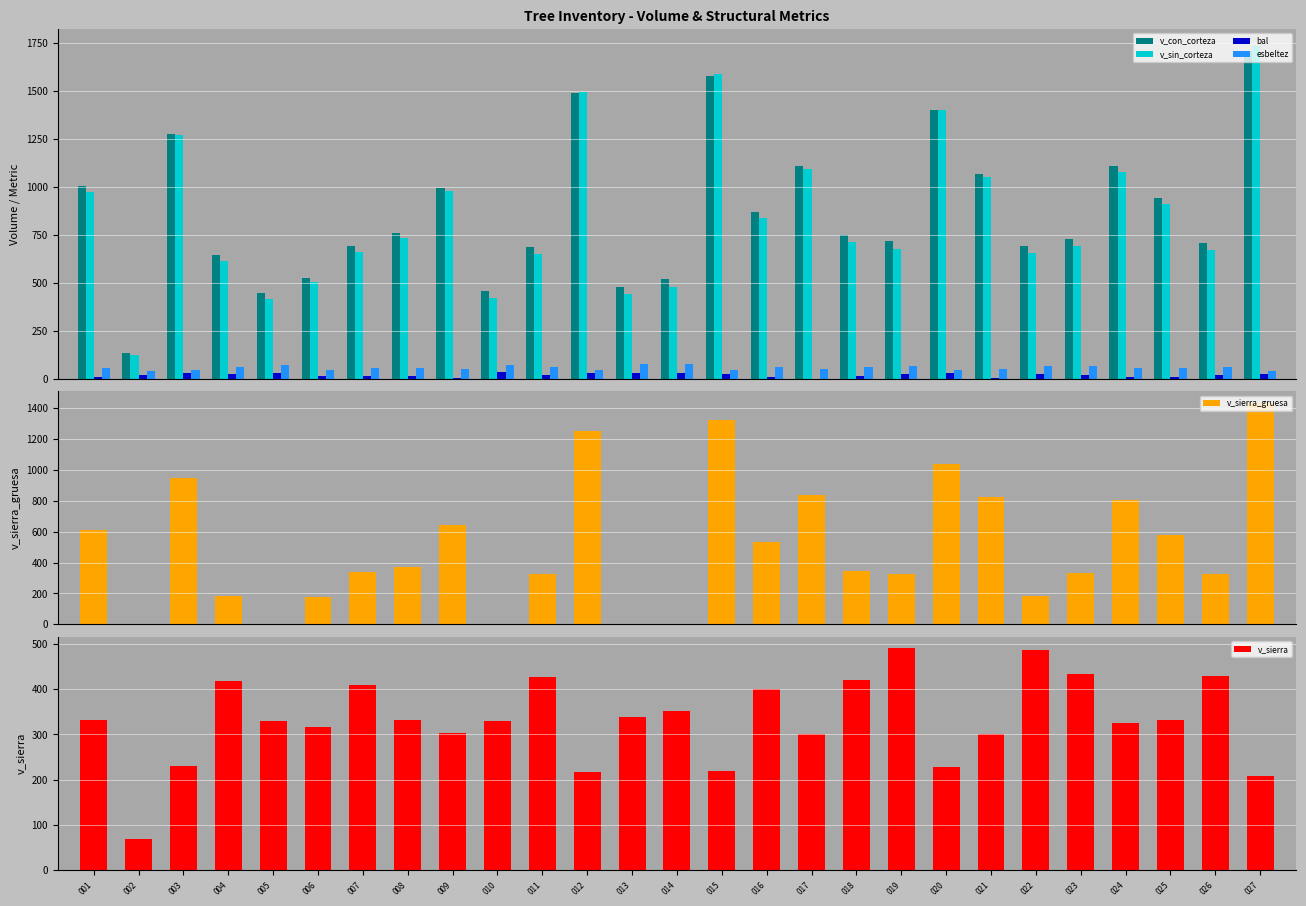

Reading left to right, what are all the values shown in this chart?

v_con_corteza: 1002.7	135.2	1277.9	645.0	448.0	524.0	691.2	760.0	995.6	455.9	686.3	1487.6	478.4	519.0	1576.4	870.8	1109.5	749.9	716.9	1403.3	1068.4	692.2	729.3	1106.8	939.9	708.7	1711.5
v_sin_corteza: 972.5	125.0	1268.9	611.0	413.2	505.6	660.9	732.4	977.9	419.5	651.2	1496.0	440.5	479.6	1587.9	837.4	1092.3	714.5	678.3	1399.8	1052.1	653.0	691.1	1079.0	909.6	672.1	1735.8
bal: 7.2	20.2	30.7	22.4	29.9	15.5	13.1	11.7	3.7	31.4	19.0	26.6	29.1	28.3	25.6	10.3	0.0	14.3	21.3	27.5	1.9	23.5	16.7	5.5	8.8	17.9	24.6
esbeltez: 55.6	39.9	46.9	60.3	70.5	44.2	55.7	52.9	47.7	72.8	60.8	43.2	73.9	73.5	43.5	57.8	48.7	60.2	64.2	46.3	47.8	65.4	63.6	54.6	55.4	62.1	41.6
v_sierra_gruesa: 609.5	0.0	950.5	180.3	0.0	179.2	340.3	374.2	645.1	0.0	325.0	1255.4	0.0	0.0	1323.3	534.7	837.2	346.7	325.5	1035.5	822.5	182.5	331.2	803.8	577.1	327.7	1436.7
v_sierra: 331.4	68.2	230.5	419.2	329.1	316.3	408.4	332.9	304.1	329.6	427.5	217.7	338.1	352.0	218.6	401.2	301.5	419.9	490.4	228.2	301.3	486.0	433.7	324.5	331.1	429.1	208.6